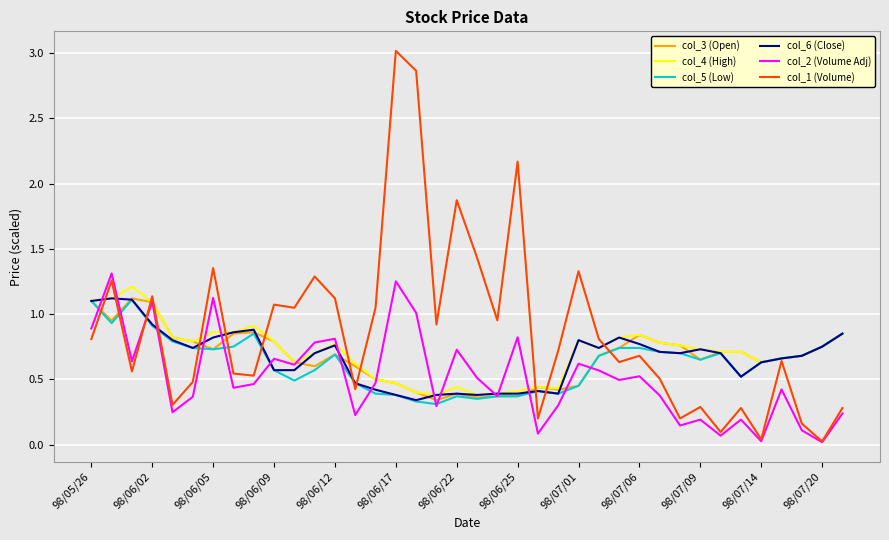

Which series has the largest total across all categories?

col_1 (Volume)